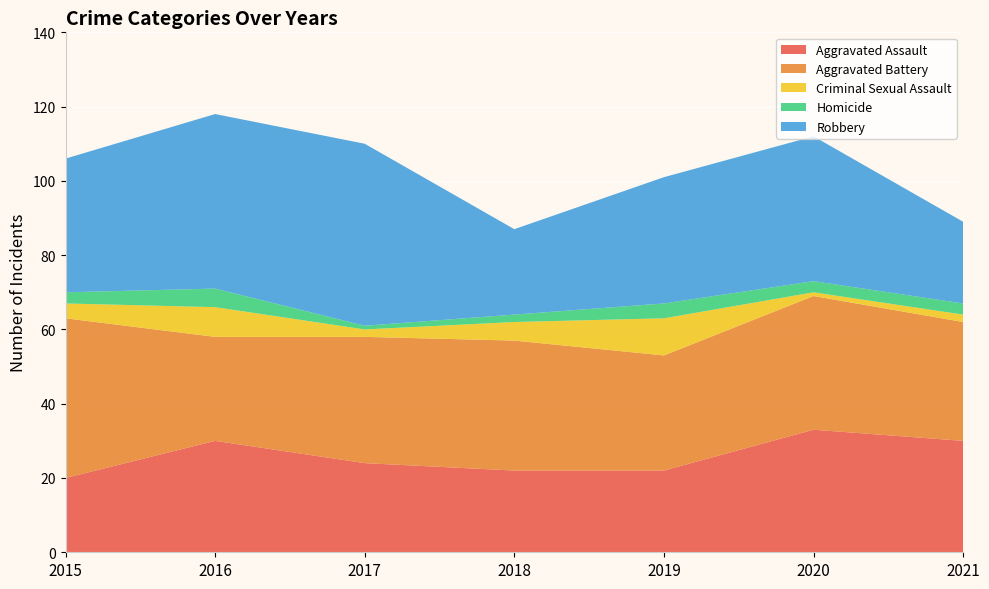

Reading right to left, list all the values displayed in this chart.

Aggravated Assault: 30	33	22	22	24	30	20
Aggravated Battery: 32	36	31	35	34	28	43
Criminal Sexual Assault: 2	1	10	5	2	8	4
Homicide: 3	3	4	2	1	5	3
Robbery: 22	39	34	23	49	47	36